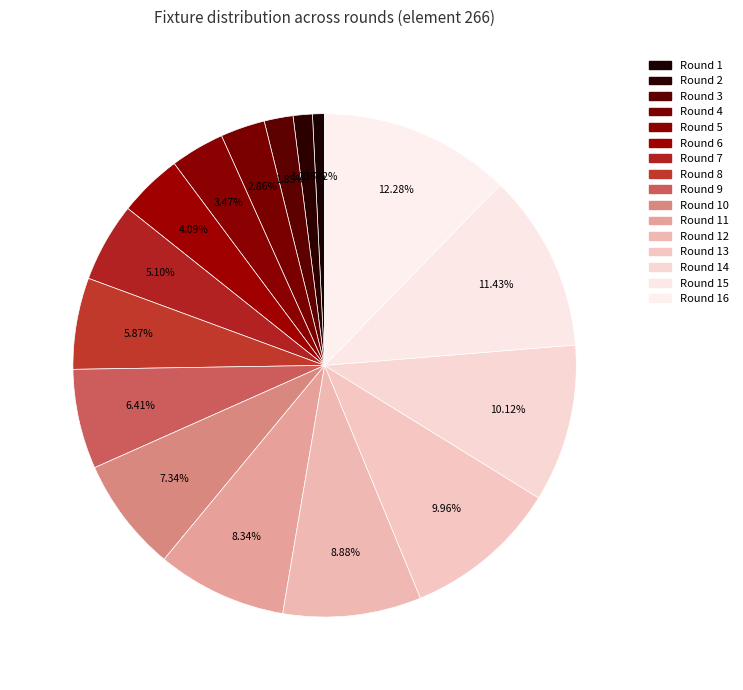

Count the number of slices in the pie.

16